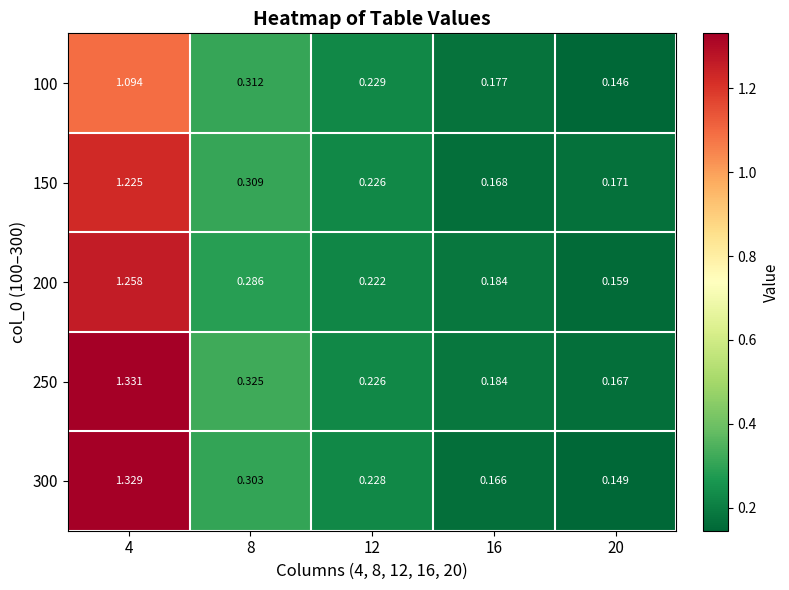

Is the value of 250 at 20 greater than the value of 100 at 16?

No